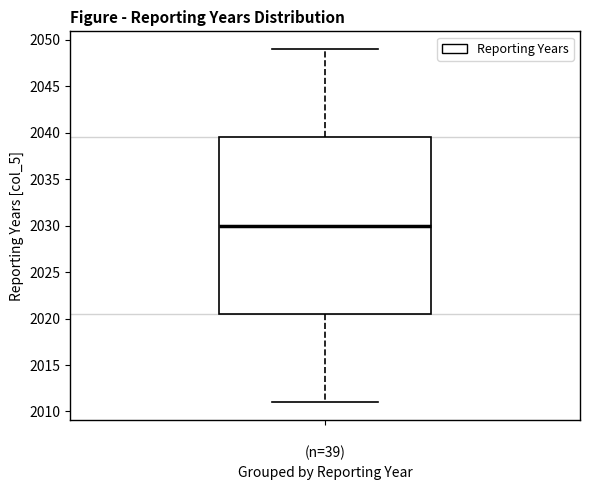

Transcribe this box plot: give where the median line is, the range the box spans, and where the two whiskers end, as read against the y-axis. The values are not printed on the chart, so give them approximately, as read against the axis.

median 2030.0, box 2020.5 to 2039.5, whiskers 2011.0 to 2049.0